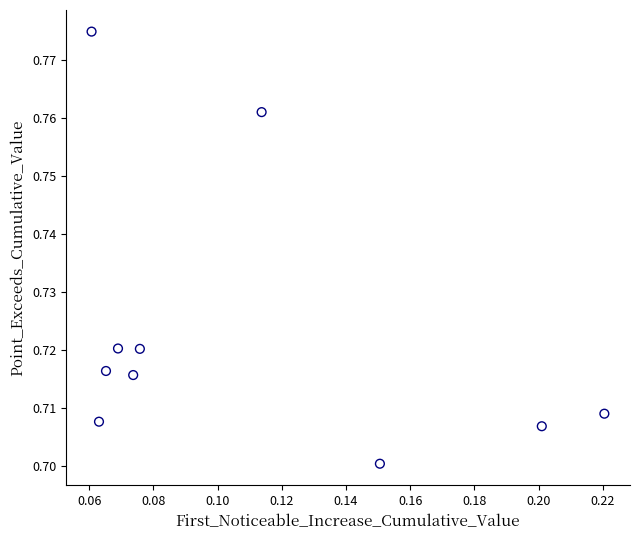

How many data points are displayed?

10